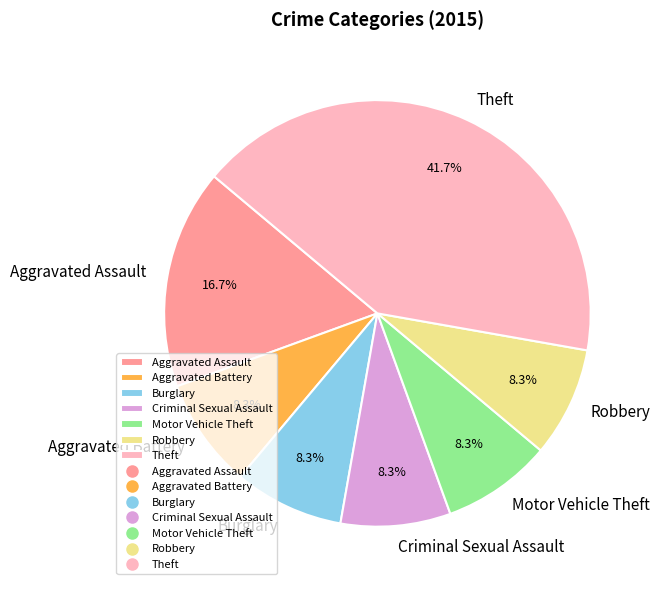

What is the ratio of the value at Criminal Sexual Assault to the value at Aggravated Battery?

1.0